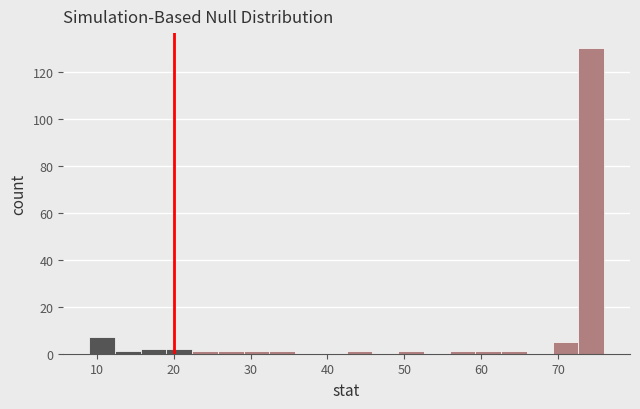

Around what value on the x-axis is the tallest bar? Give the approximate position of its centre, as read against the axis.

74